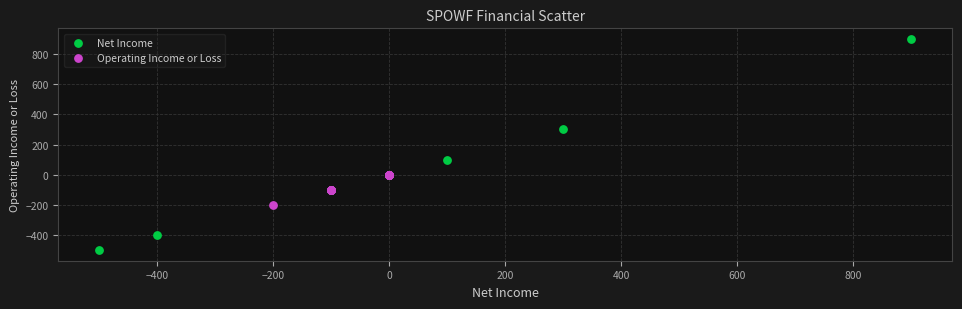

Which series has the largest Y range (max minus min)?

Net Income